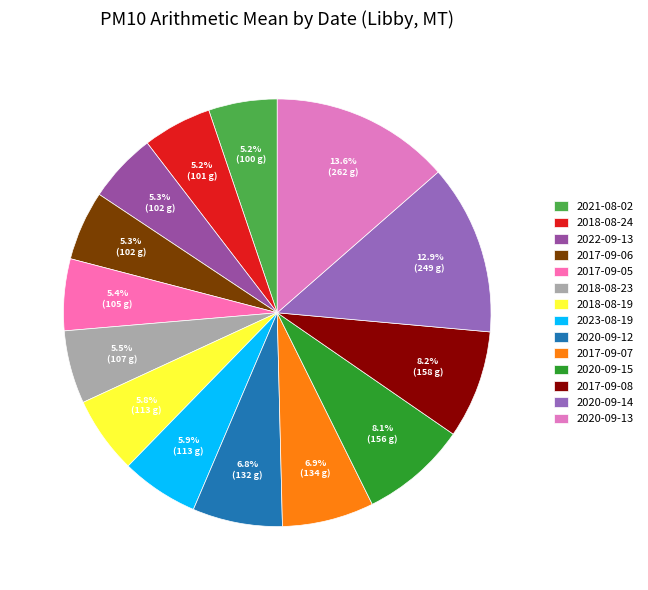

Is it true that 2020-09-15 is 8% of the pie?

True